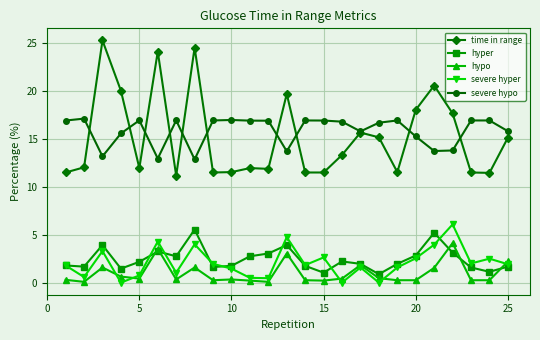

Which series has the largest range (max minus min)?

time in range